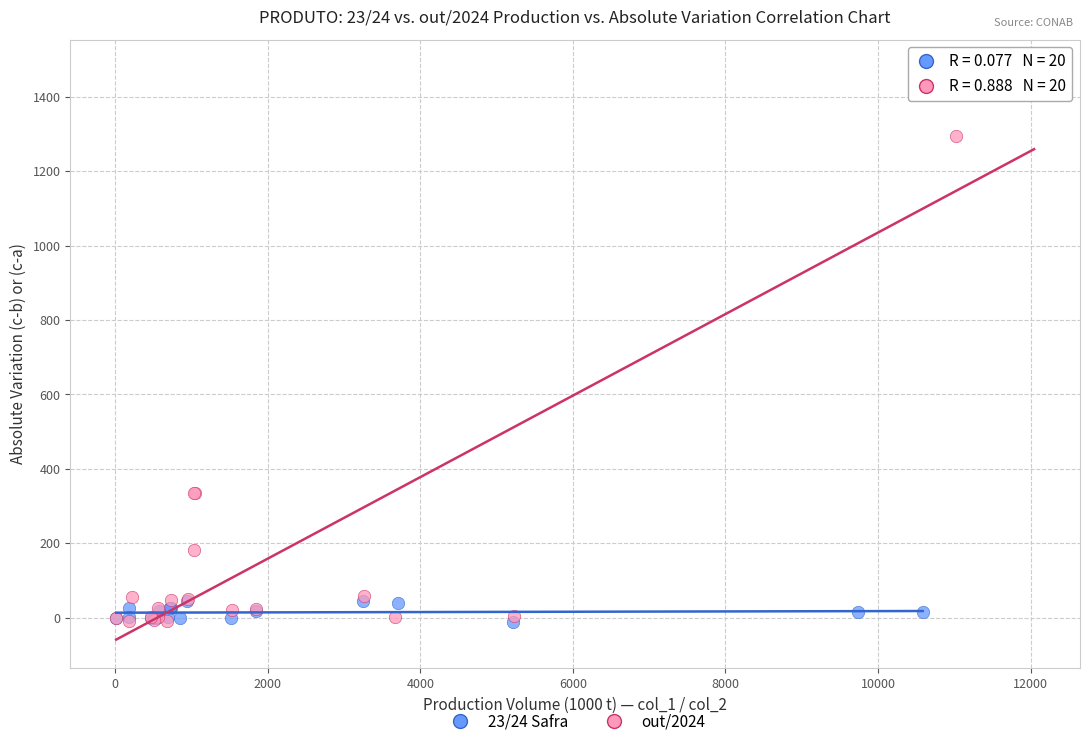

Which series contains the highest Y value?

out/2024